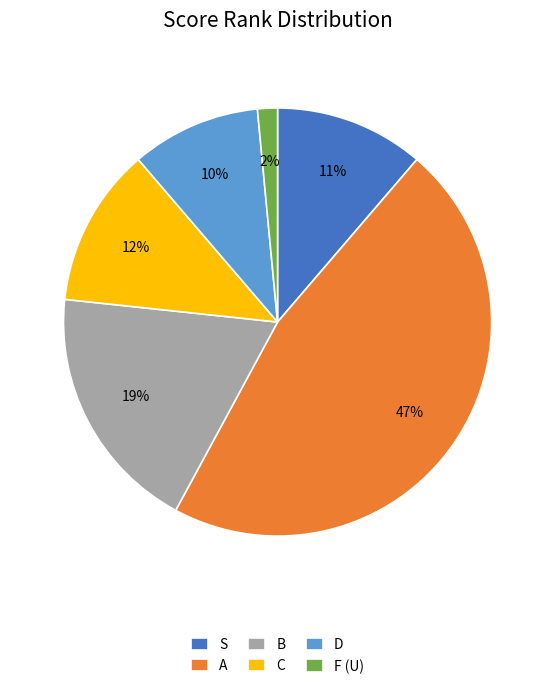

Which has a higher value, B or F (U)?

B